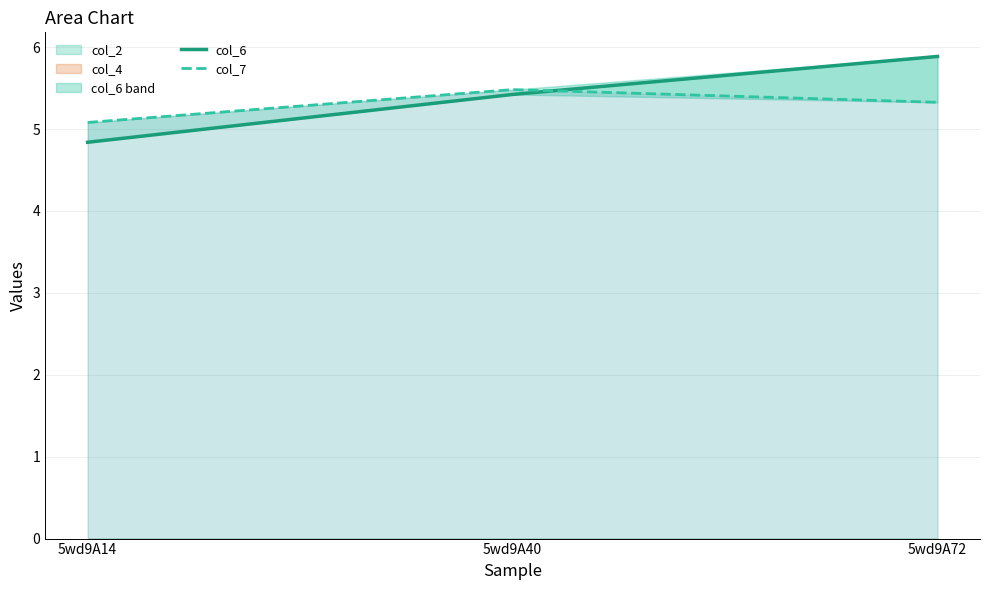

What is the lowest value of the col_7 series?

5.1